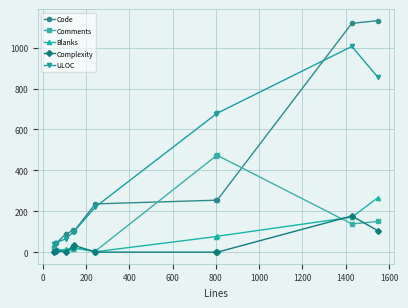

At how many categories does at least one series exceed 370?

4